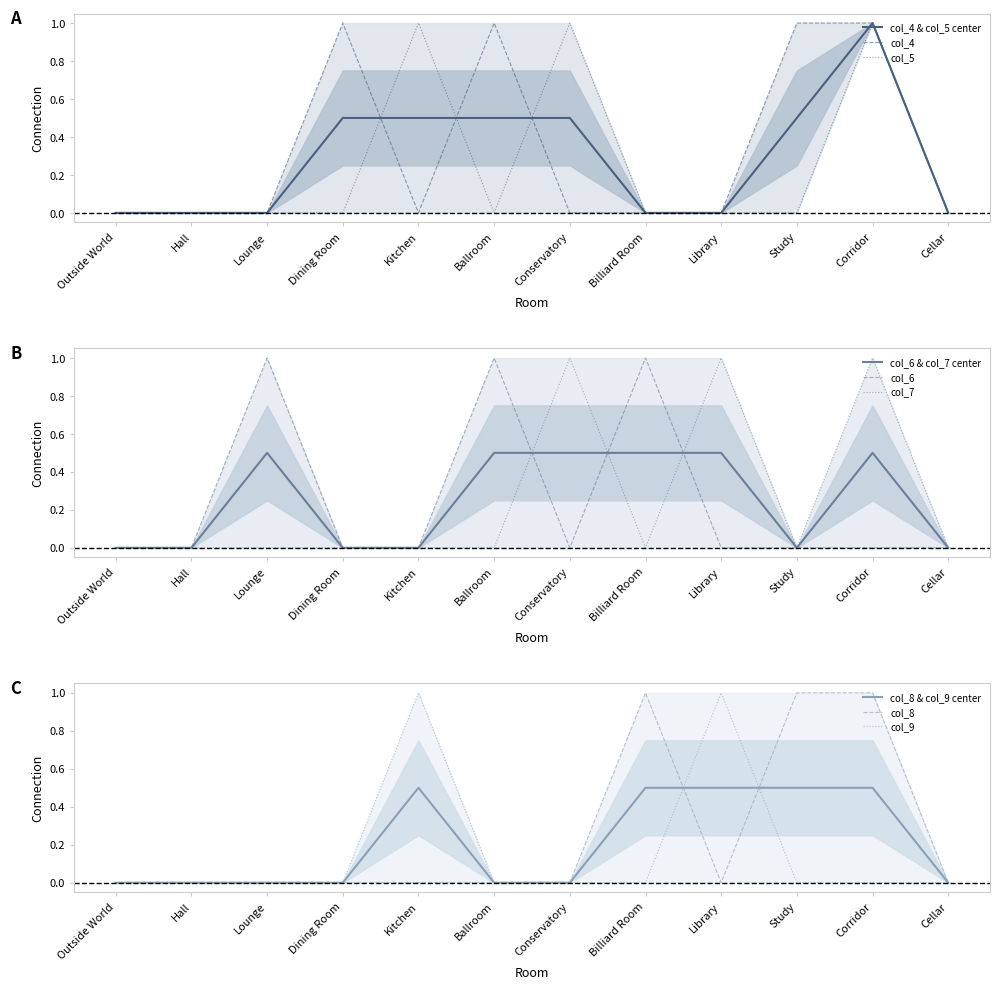

Between Kitchen and Dining Room, which is larger?

Dining Room